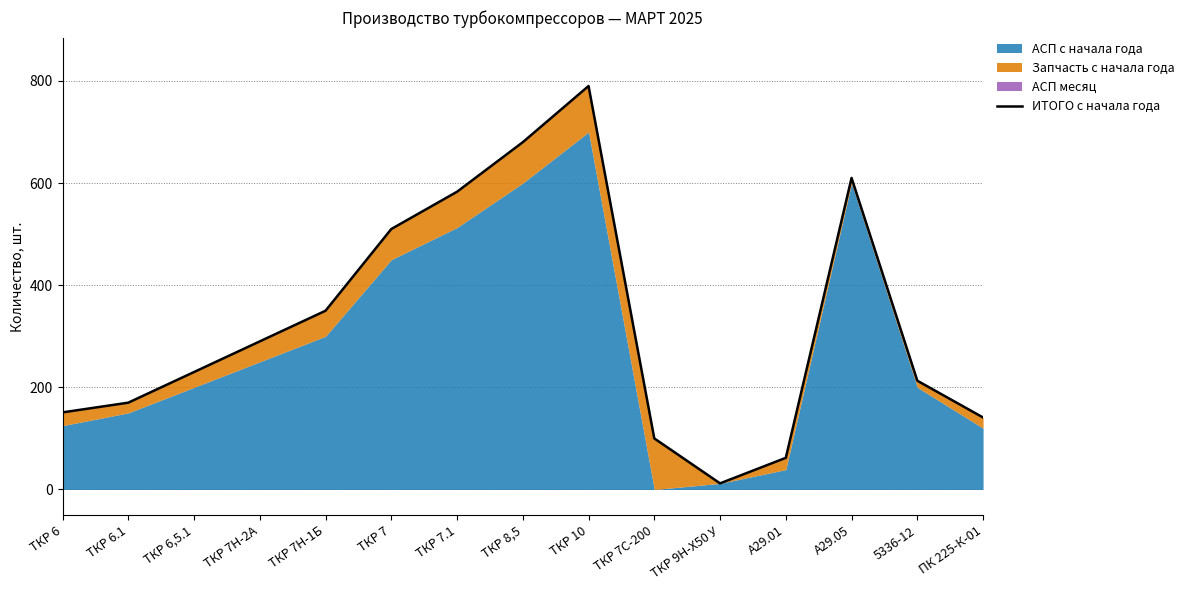

The chart shows a value of 57 at 5336-12. True or false?

False